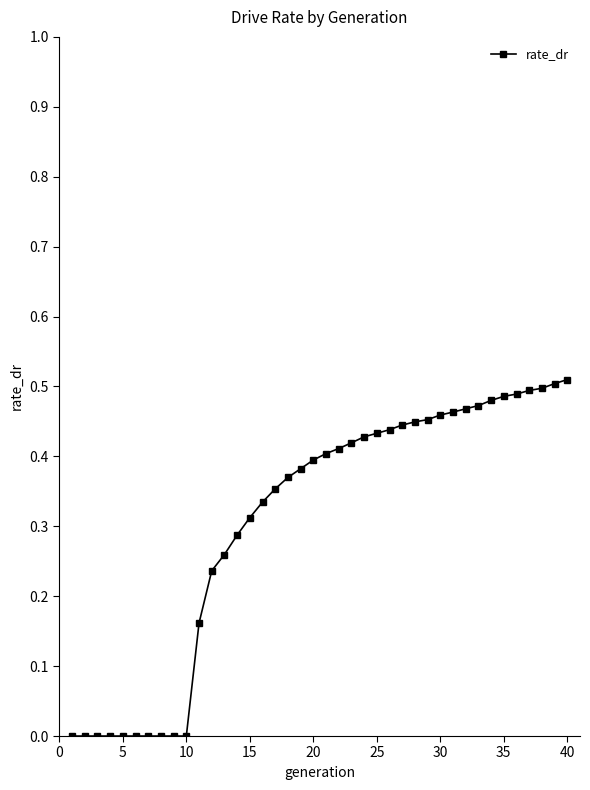

How many categories are shown in the chart?

40